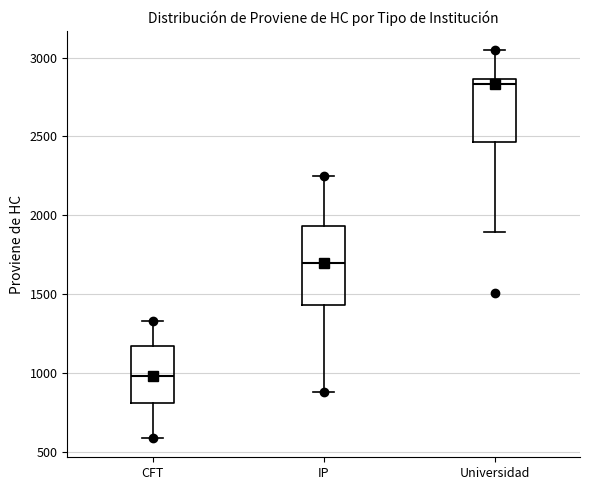

Which box's median line is the lowest?

CFT